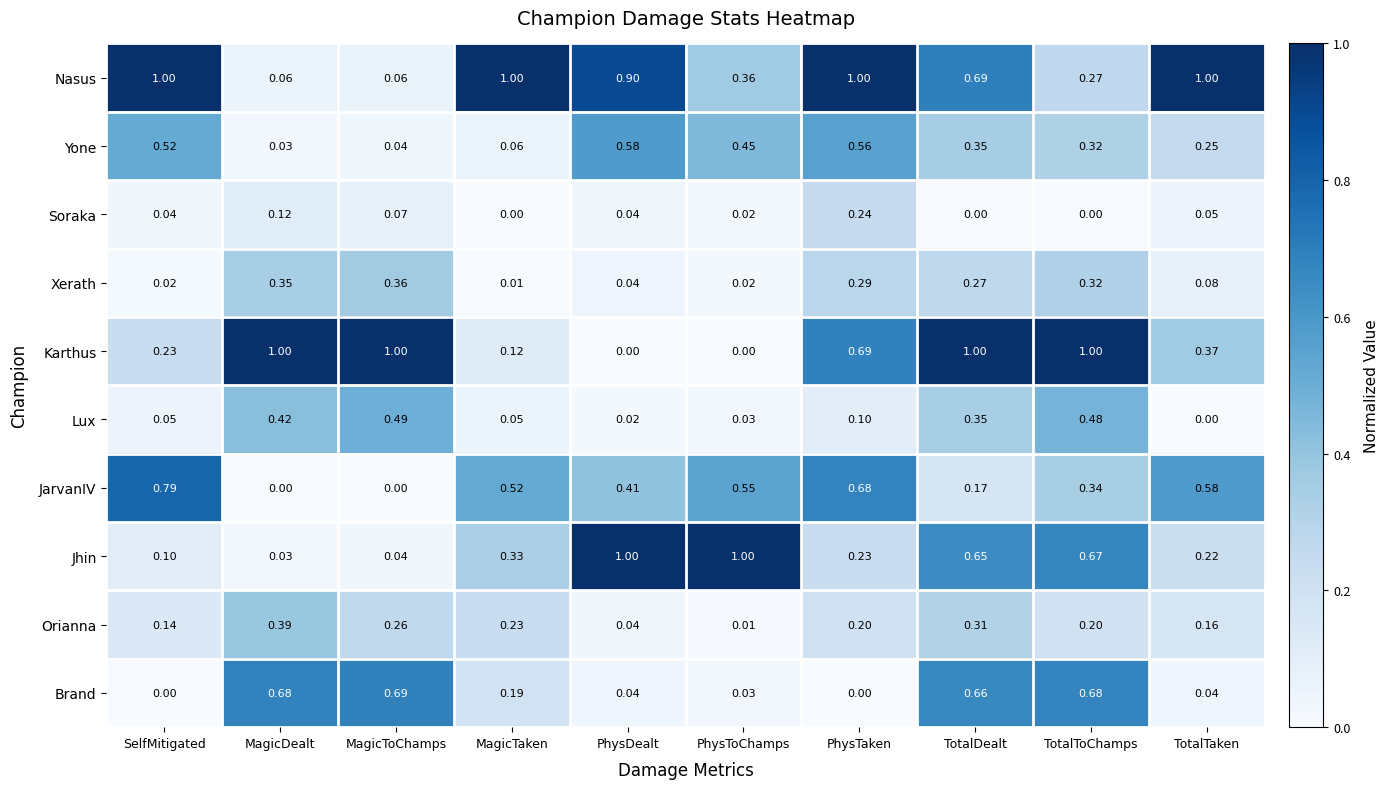

Is the value of JarvanIV at MagicDealt greater than the value of Lux at MagicTaken?

No